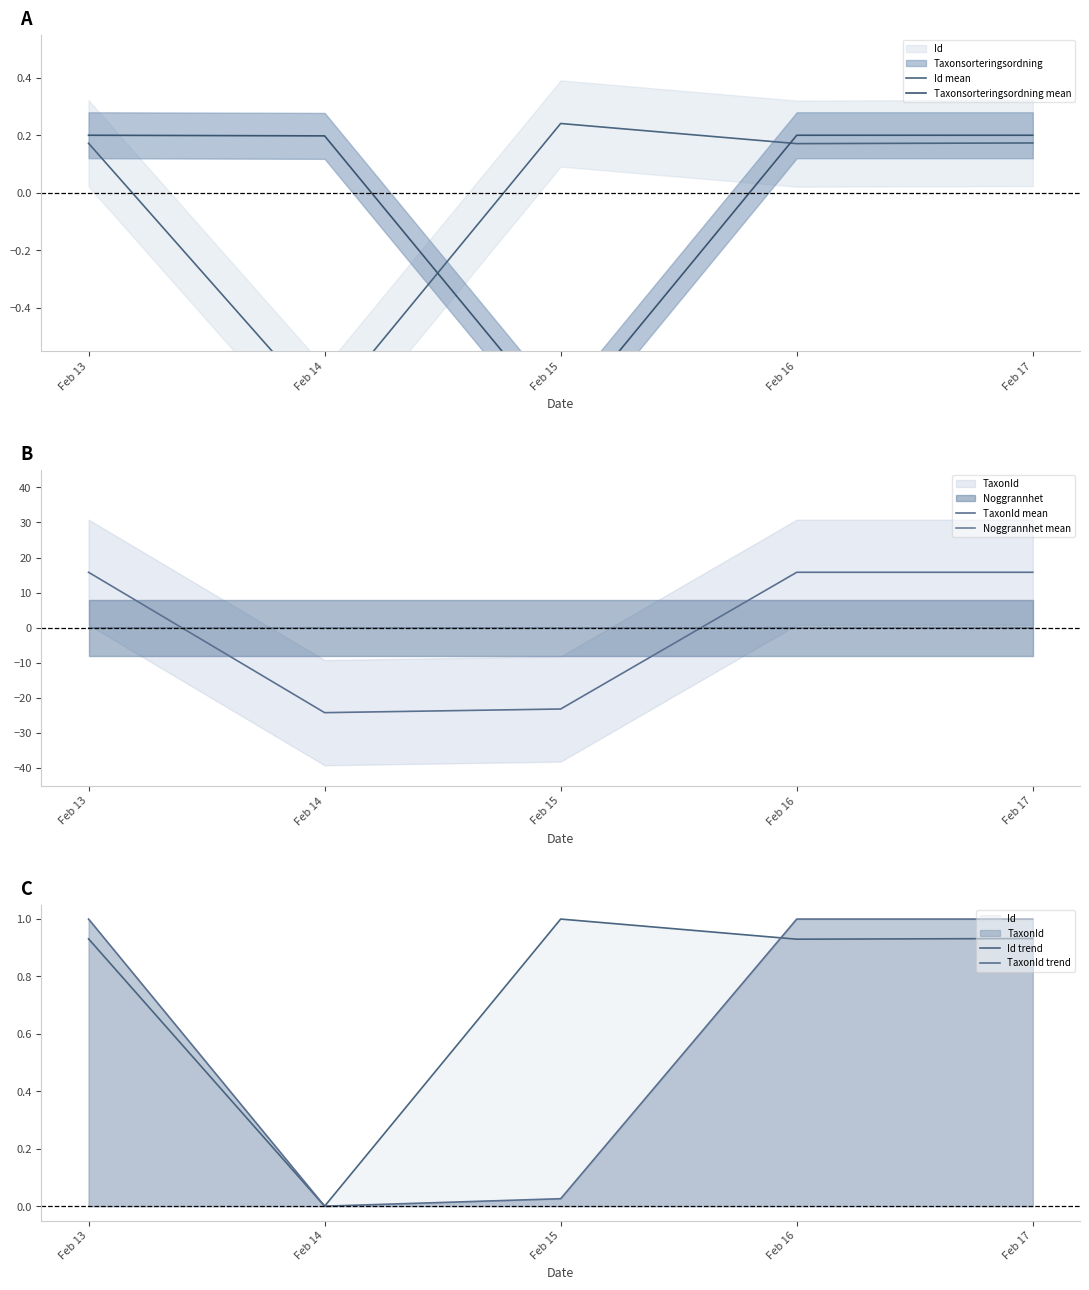

True or false: Noggrannhet mean has more than 2 points higher than both neighbors.

False